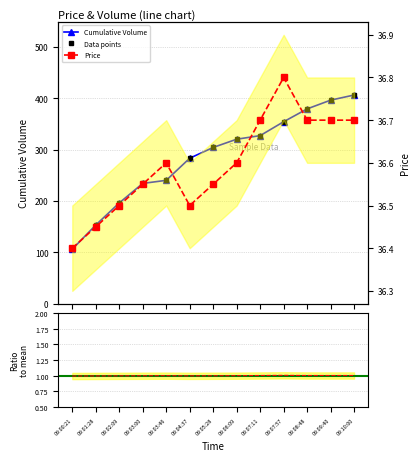

Which category has the highest value across all series?

09:10:00